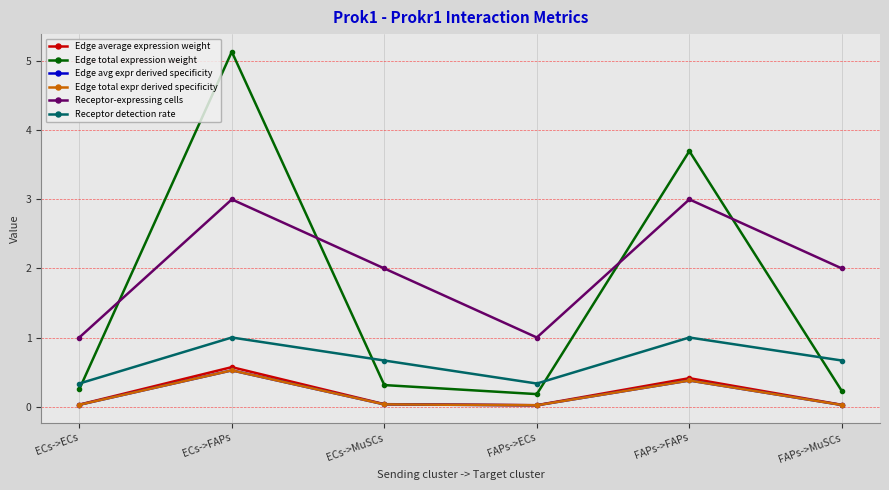

What is the sum of all Edge avg expr derived specificity values?

1.0